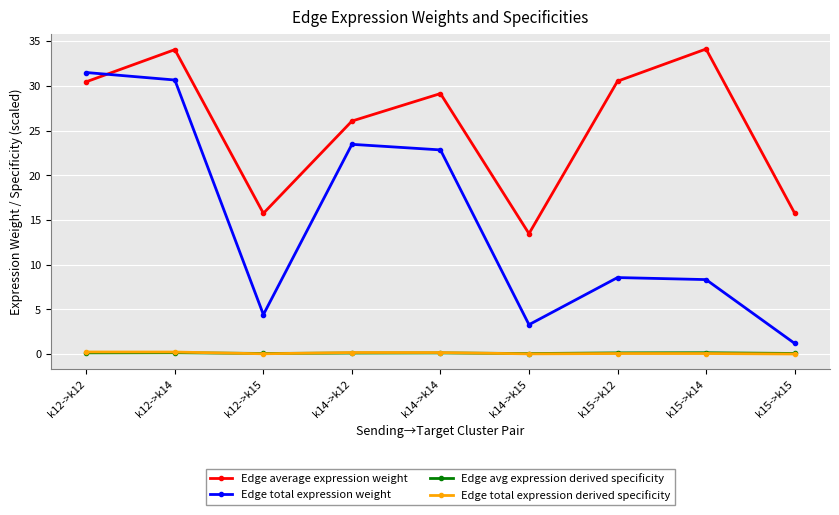

True or false: Edge total expression weight and Edge total expression derived specificity intersect in this chart.

False